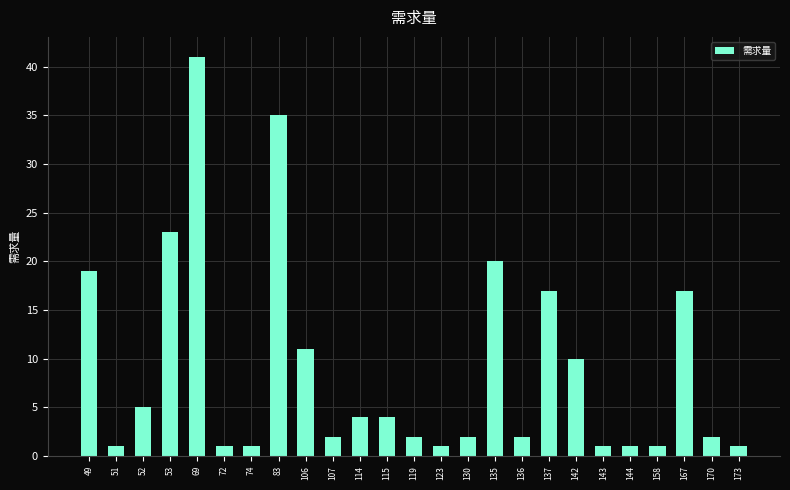

How many series are shown in this chart?

1